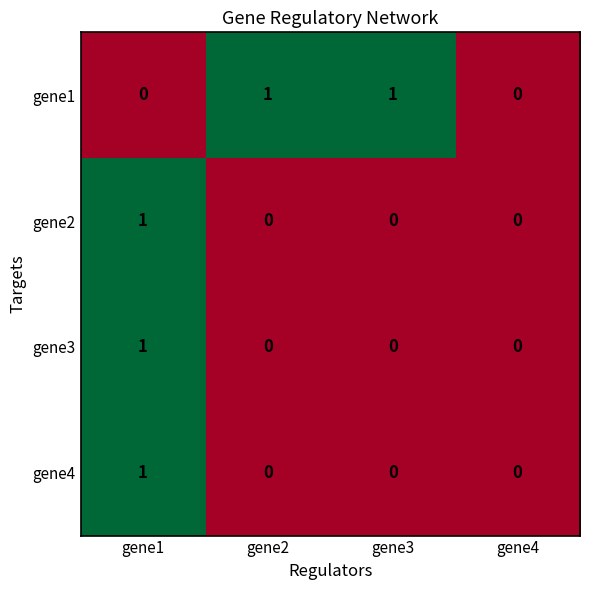

Reading left to right, transcribe all the data shown in this chart.

gene1: 0	1	1	0
gene2: 1	0	0	0
gene3: 1	0	0	0
gene4: 1	0	0	0